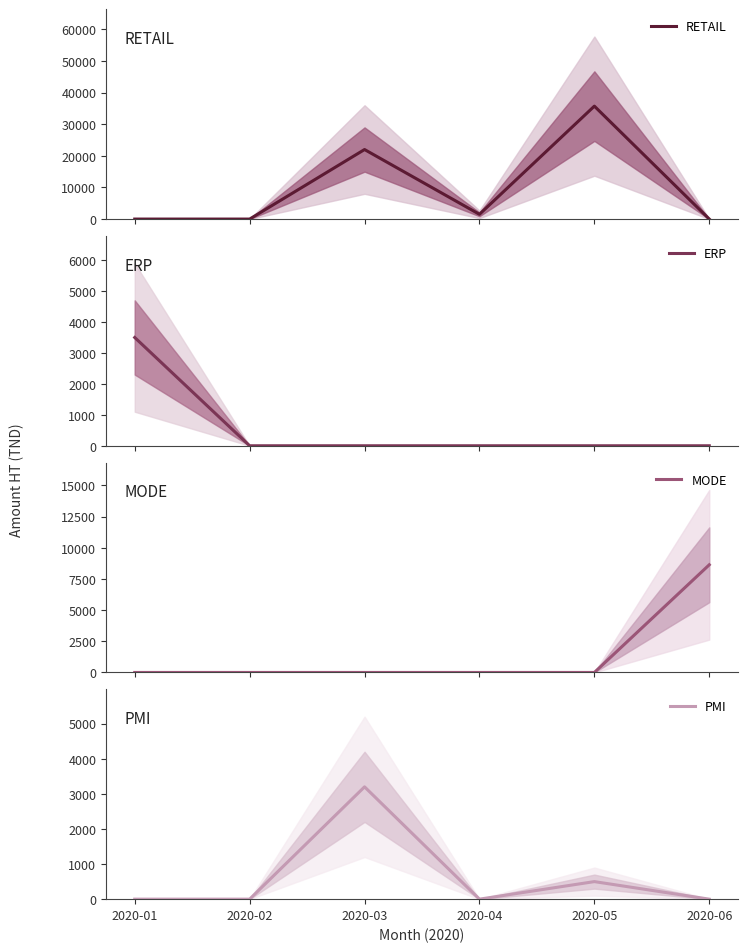

What is the sum of all PMI values?

3700